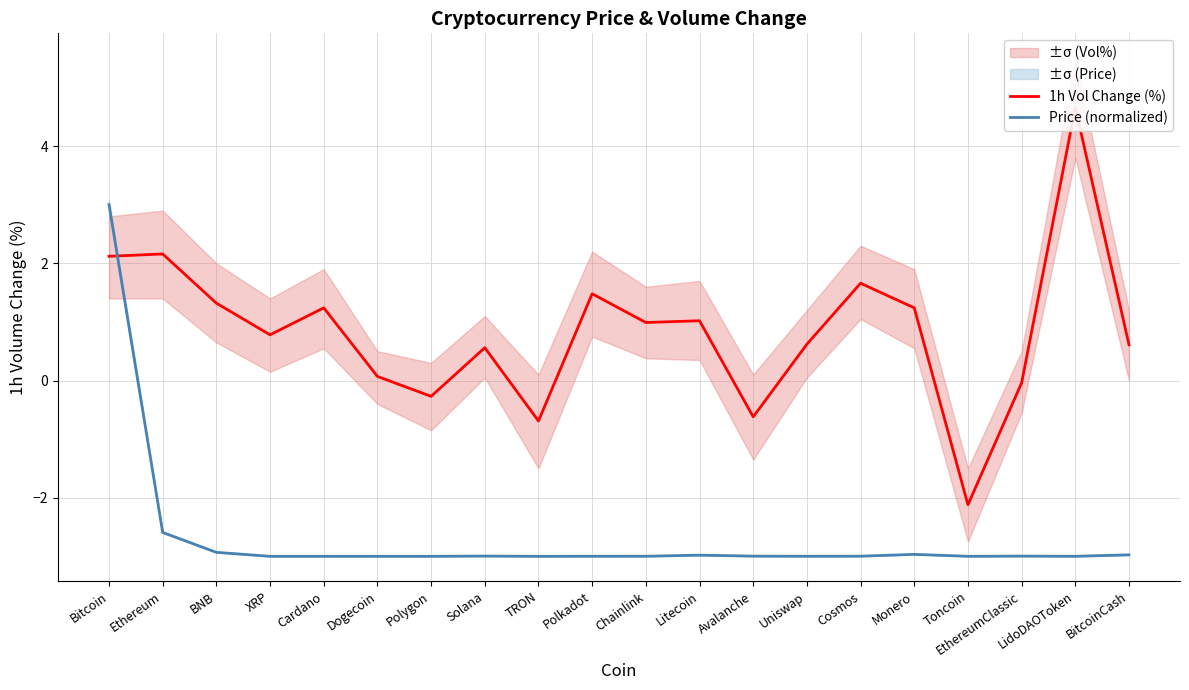

In Price (normalized), how many points are lower than both neighbors (excluding endpoints)?

5